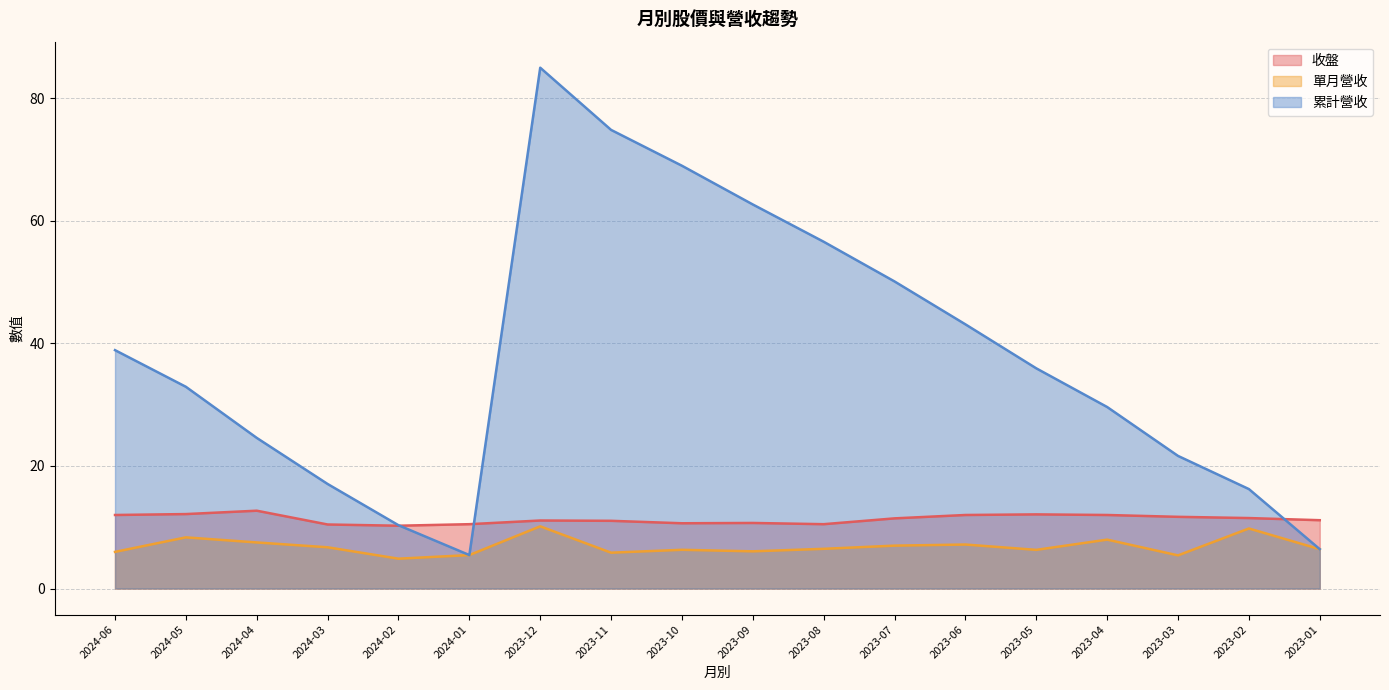

Which category has the lowest value across all series?

2024-02